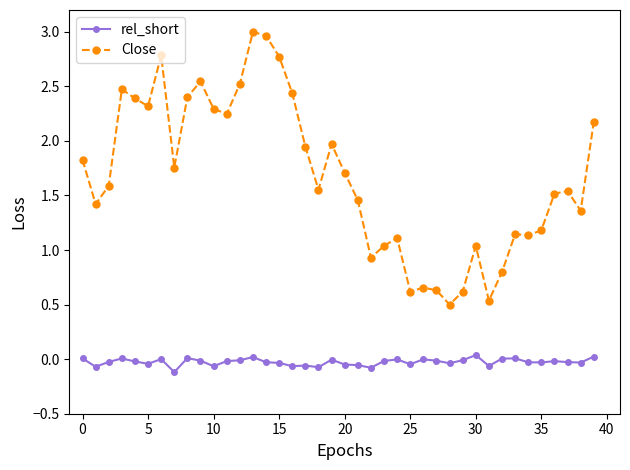

True or false: rel_short and Close cross at least once.

False